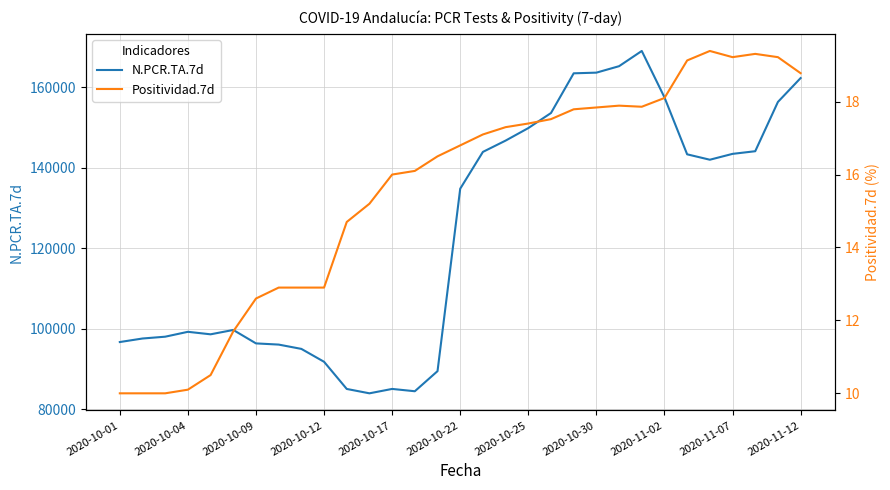

At which label is N.PCR.TA.7d closest to 126461?

2020-10-22